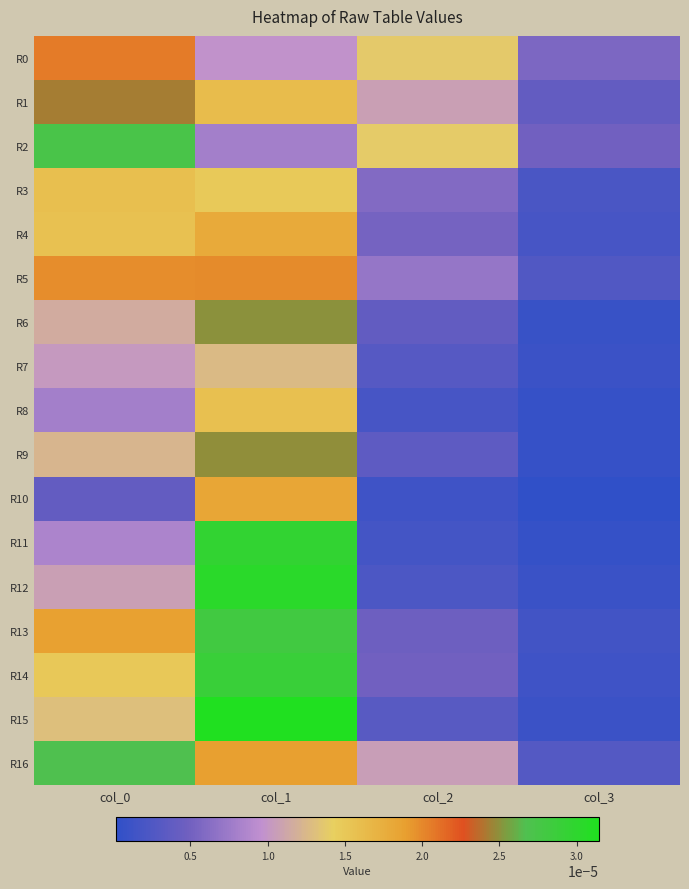

Rank the series at col_0 from highest to lowest value.

R2, R16, R1, R0, R5, R13, R3, R4, R14, R15, R9, R6, R12, R7, R11, R8, R10